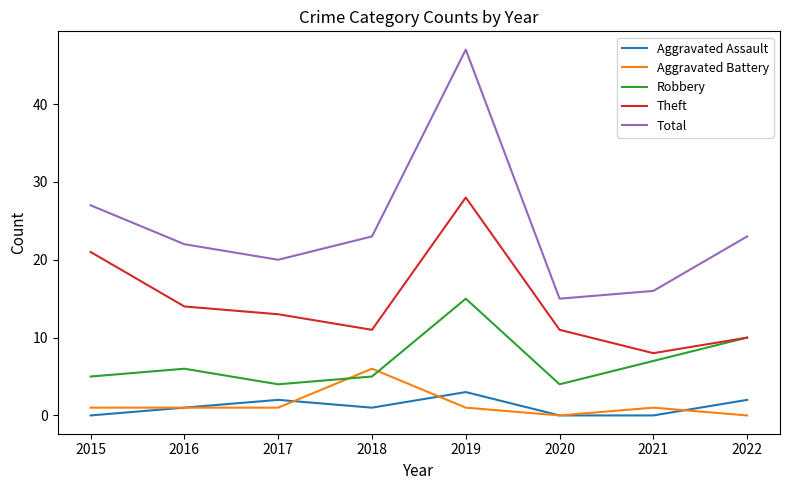

Rank the series by their maximum value, from lowest to highest.

Aggravated Assault, Aggravated Battery, Robbery, Theft, Total